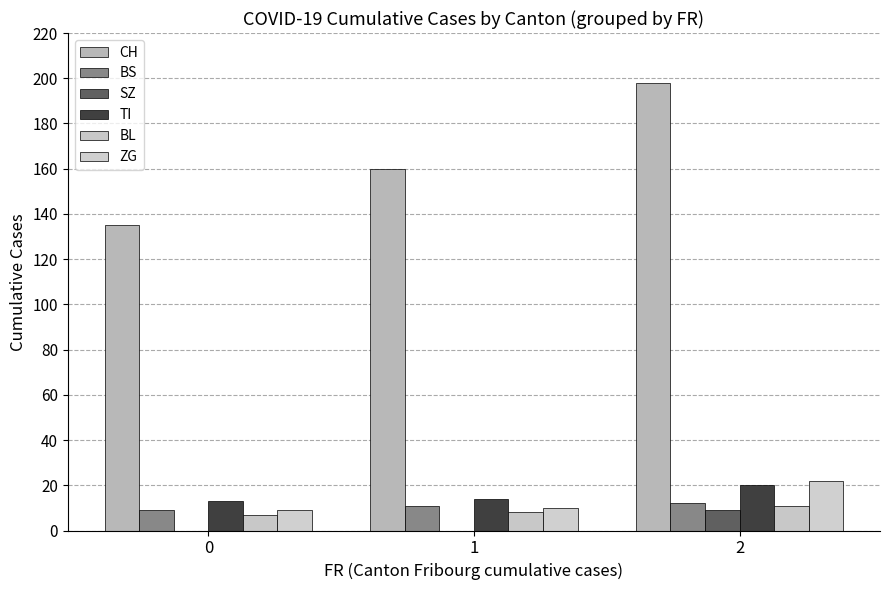

What is the difference between the second highest and minimum values in the BS series?

2